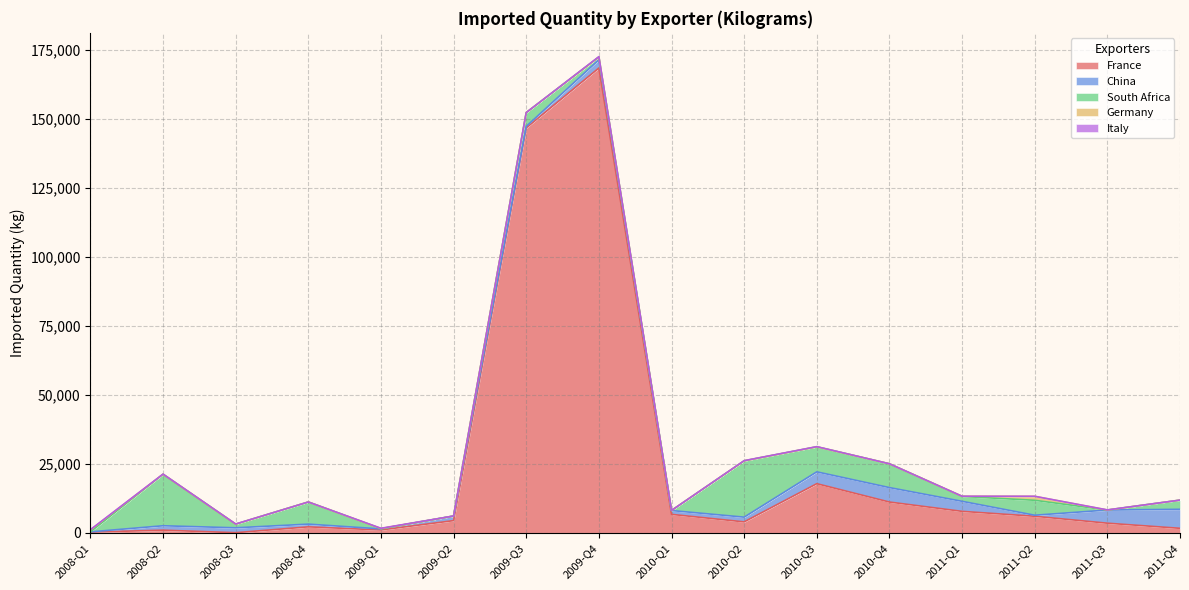

What value does the France series have at 2009-Q2?

4412